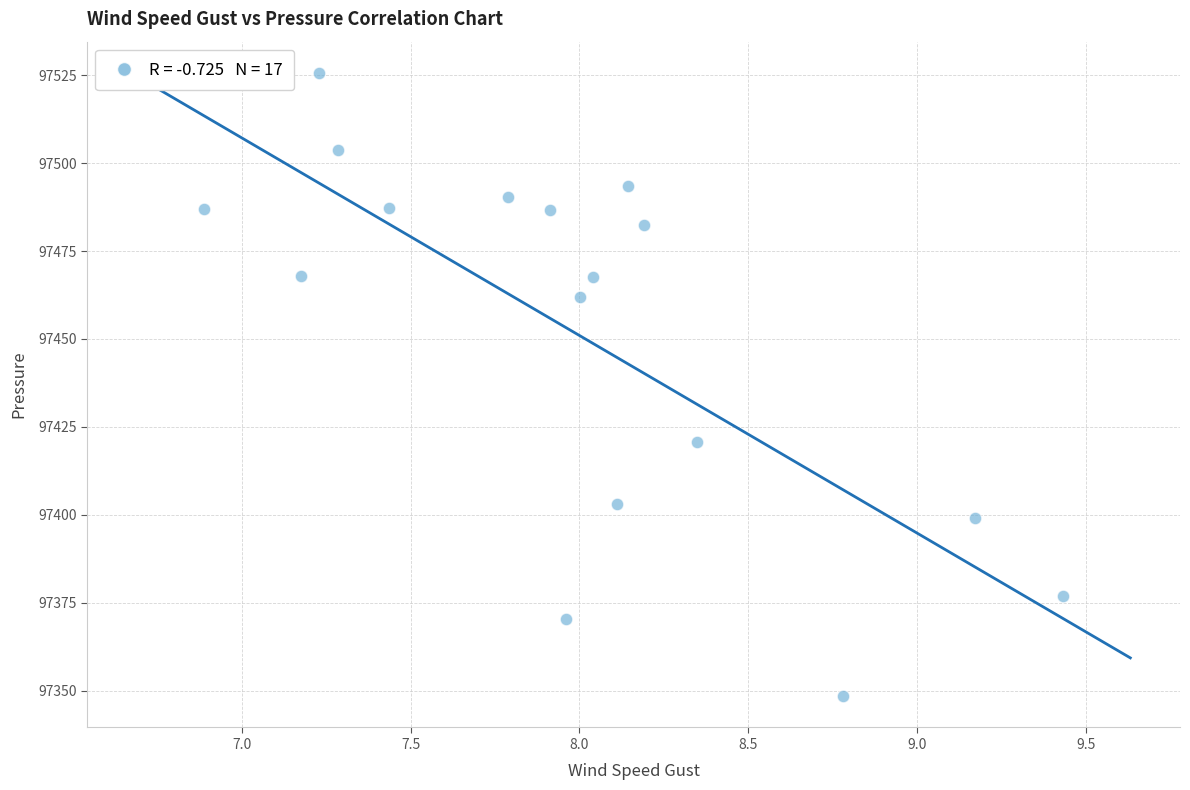

What Y value in the scatter plot is closest to 97437?

97420.6